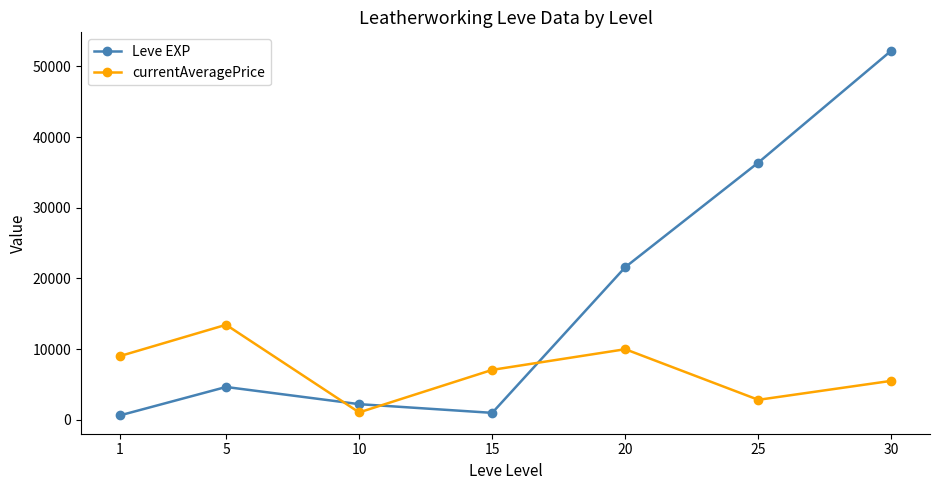

The value of Leve EXP at 25 is 65205.7. True or false?

False